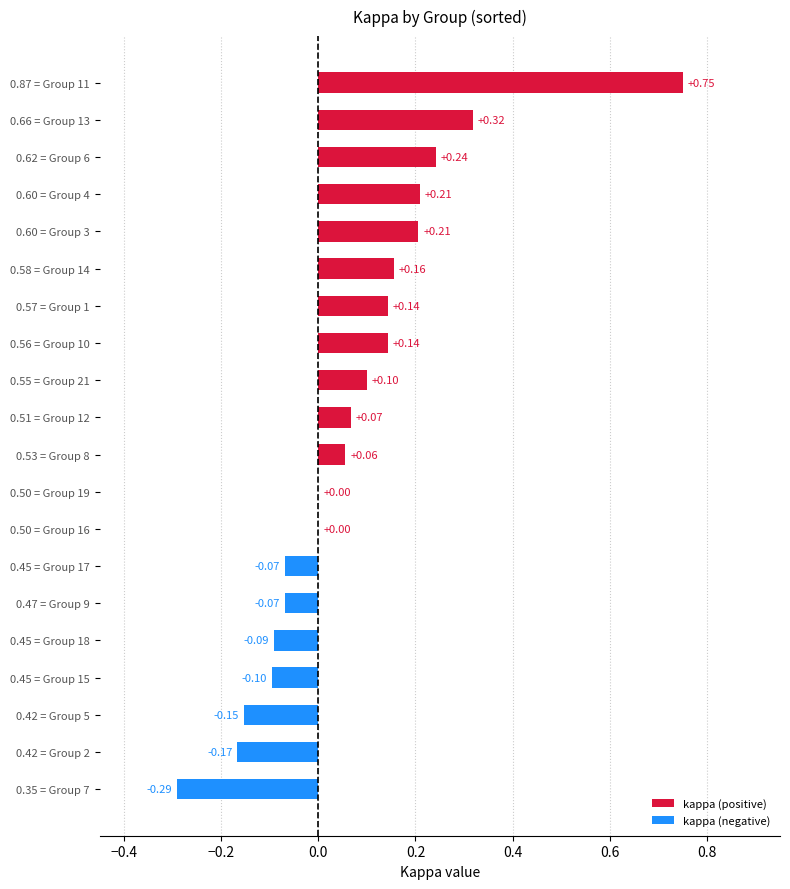

Which has a higher value, 0.50 = Group 19 or 0.53 = Group 8?

0.53 = Group 8